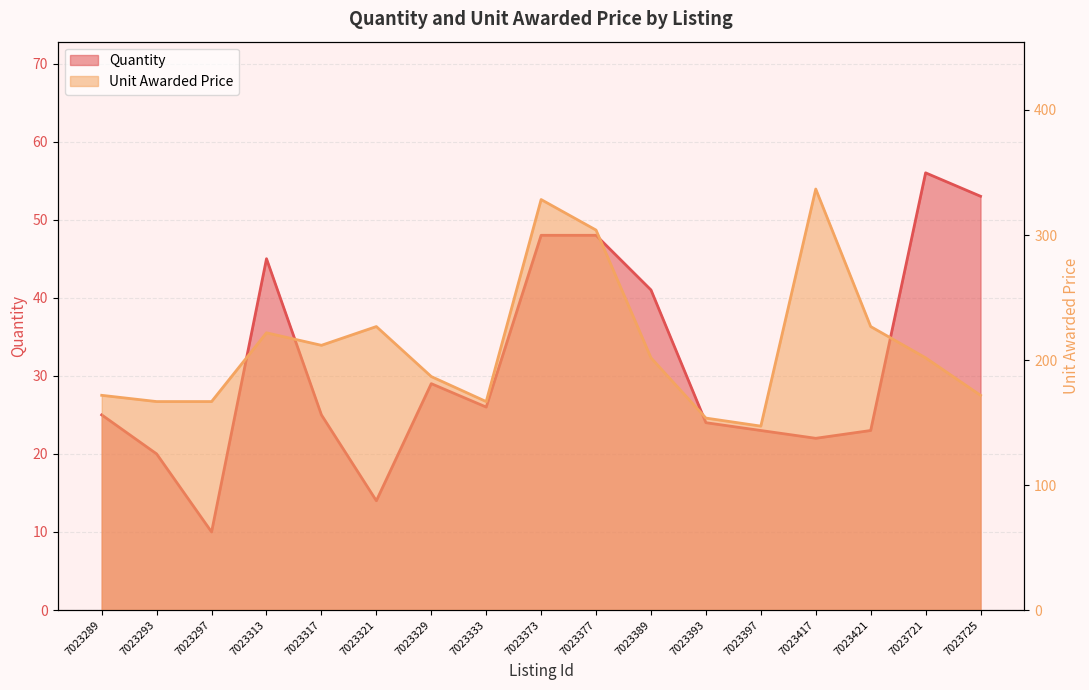

Between 7023393 and 7023725, which series saw the biggest shift?

Quantity